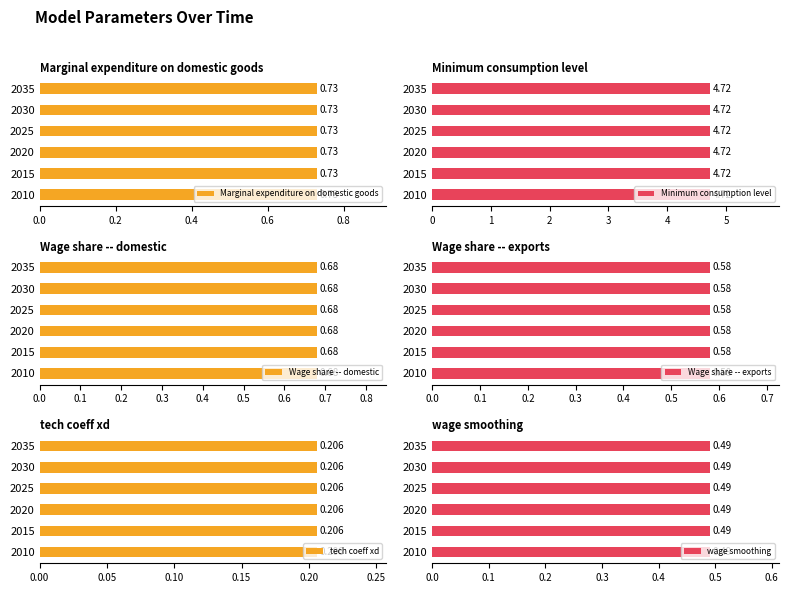

Which series has the largest total across all categories?

Minimum consumption level